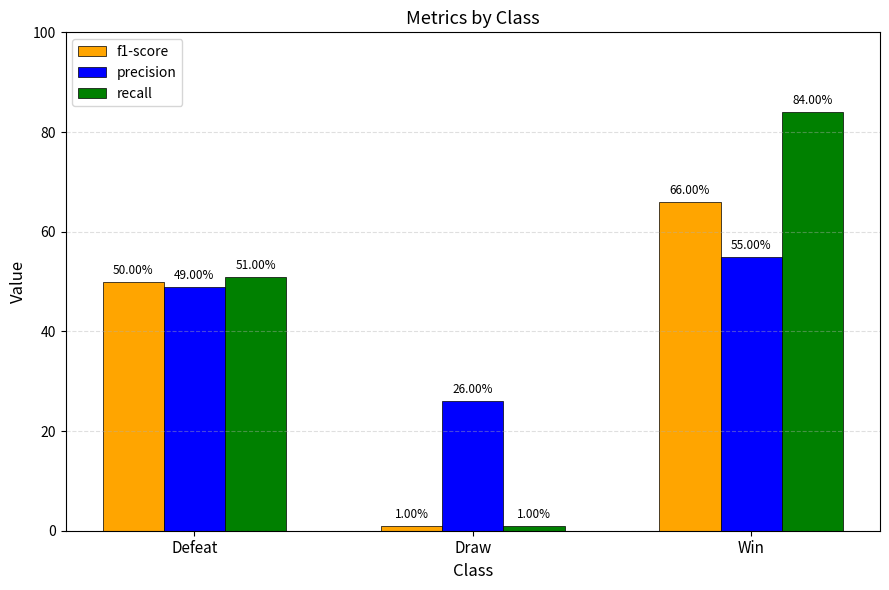

Are the bars grouped side by side (vs. stacked)?

Yes